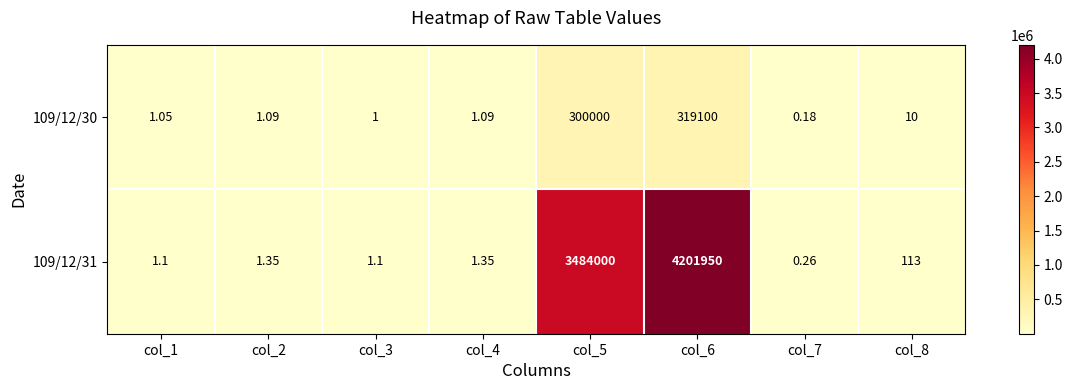

Is the value of 109/12/30 at col_2 greater than the value of 109/12/31 at col_4?

No